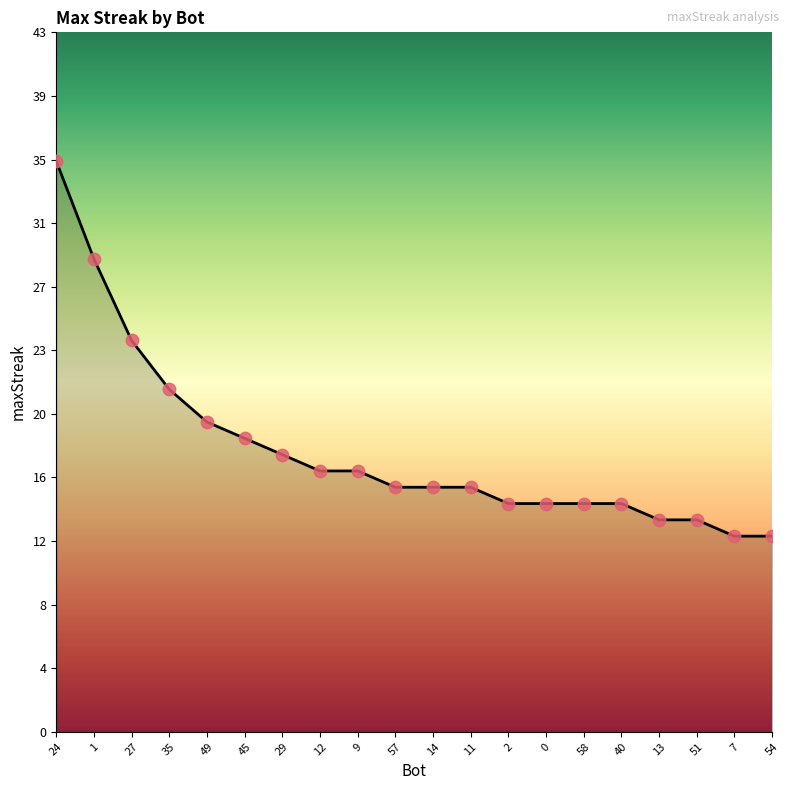

What is the change in value from 9 to 58?

-2